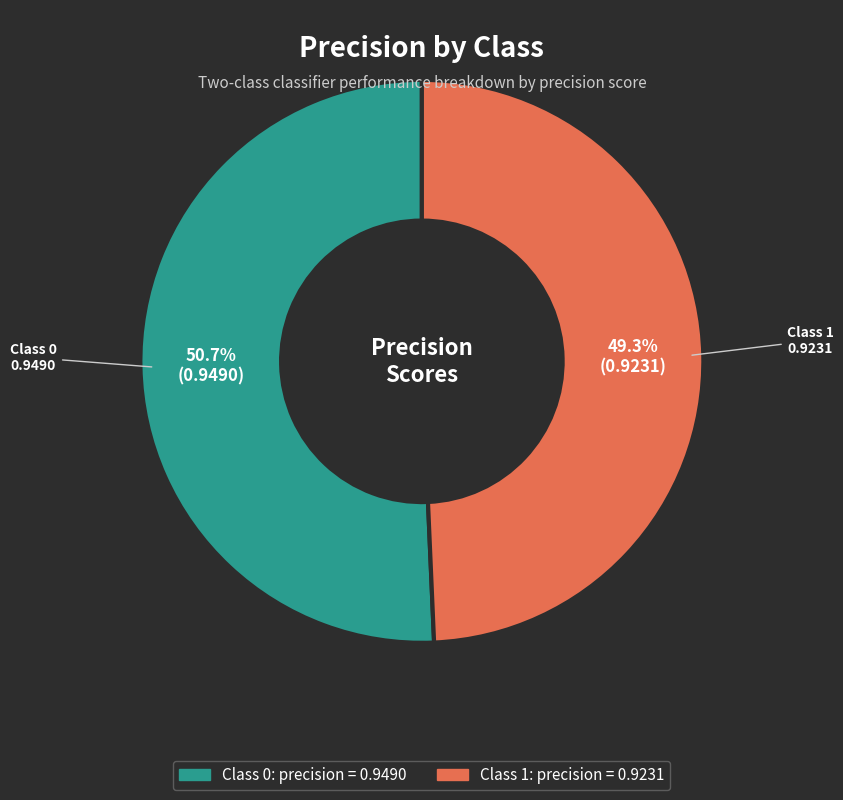

What is the smallest slice in the pie chart?

Class 1